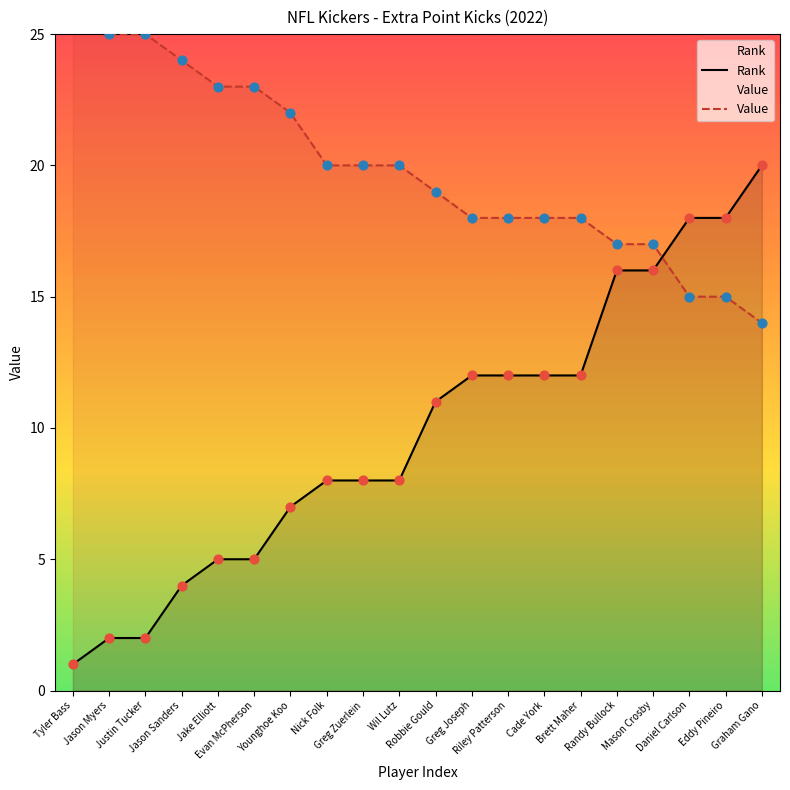

Is the value of Rank at Jason Sanders greater than the value of Value at Tyler Bass?

No